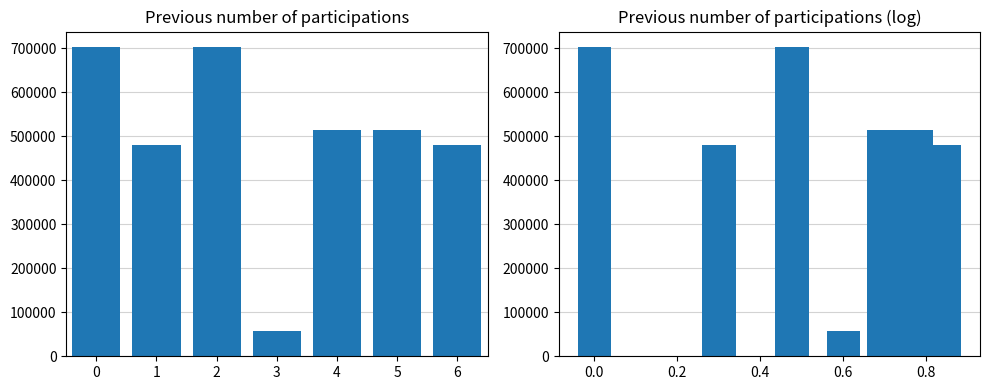

How many distinct data groups are displayed?

1